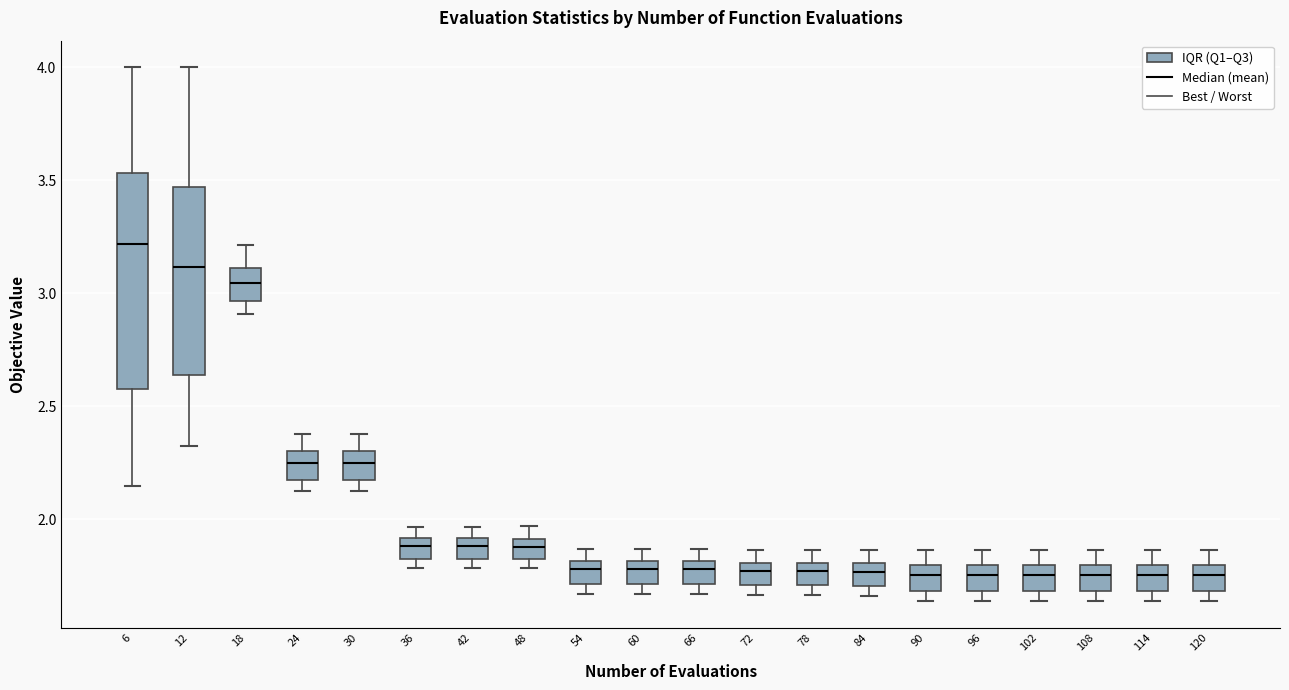

Which box has the highest median line?

6